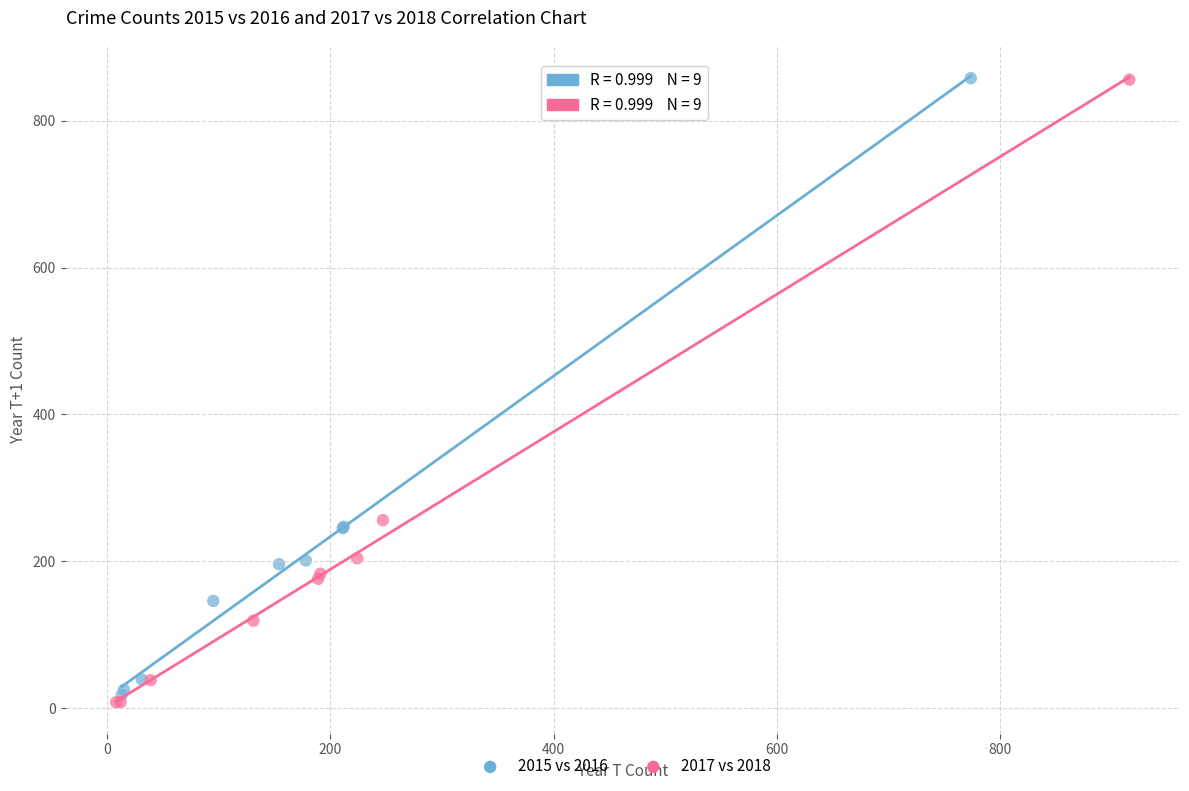

Which series has the widest spread of Y values?

2017 vs 2018